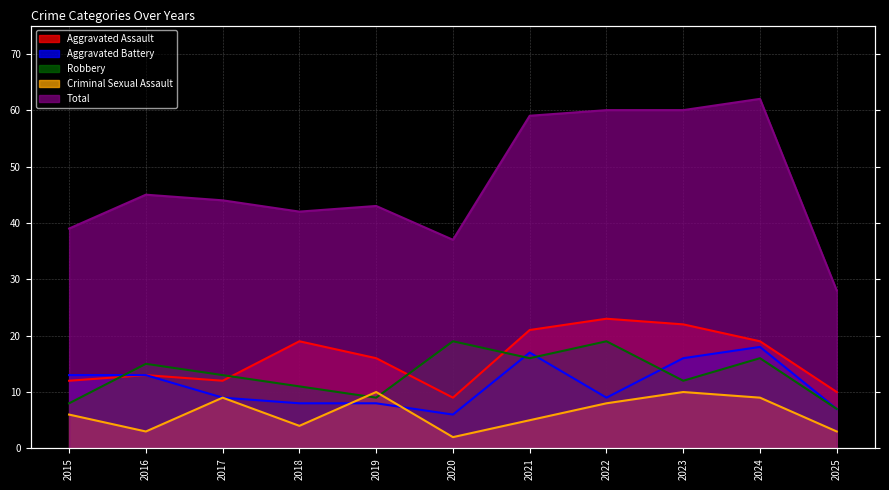

Rank the series at 2023 from highest to lowest value.

Total, Aggravated Assault, Aggravated Battery, Robbery, Criminal Sexual Assault